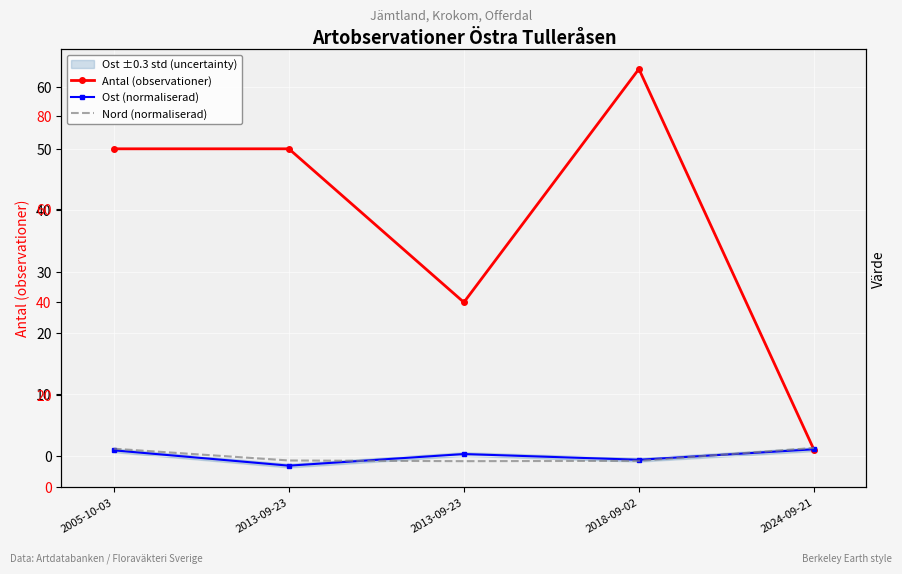

What is the greatest value displayed?

63.0